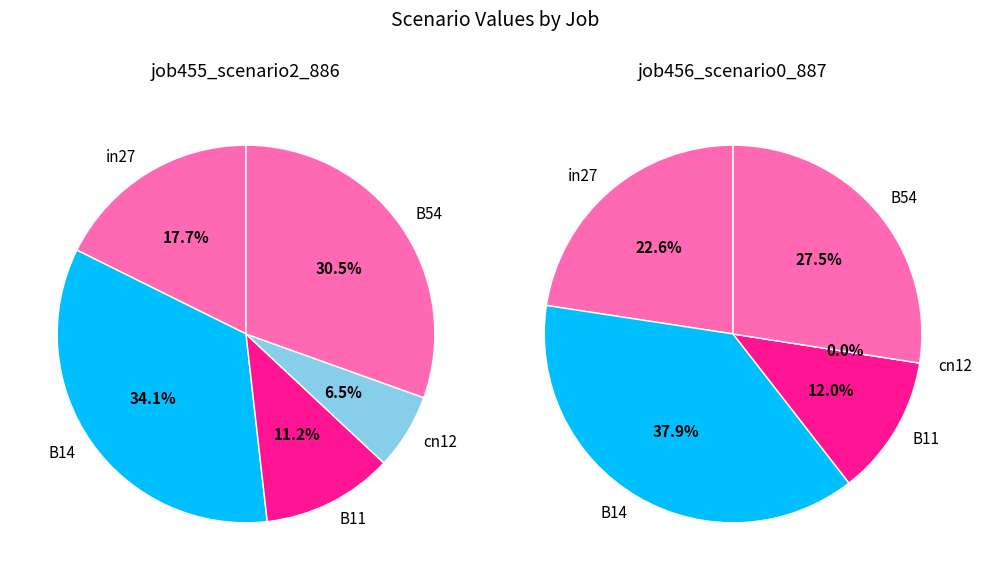

Is it true that cn12 is 1% of the pie?

False